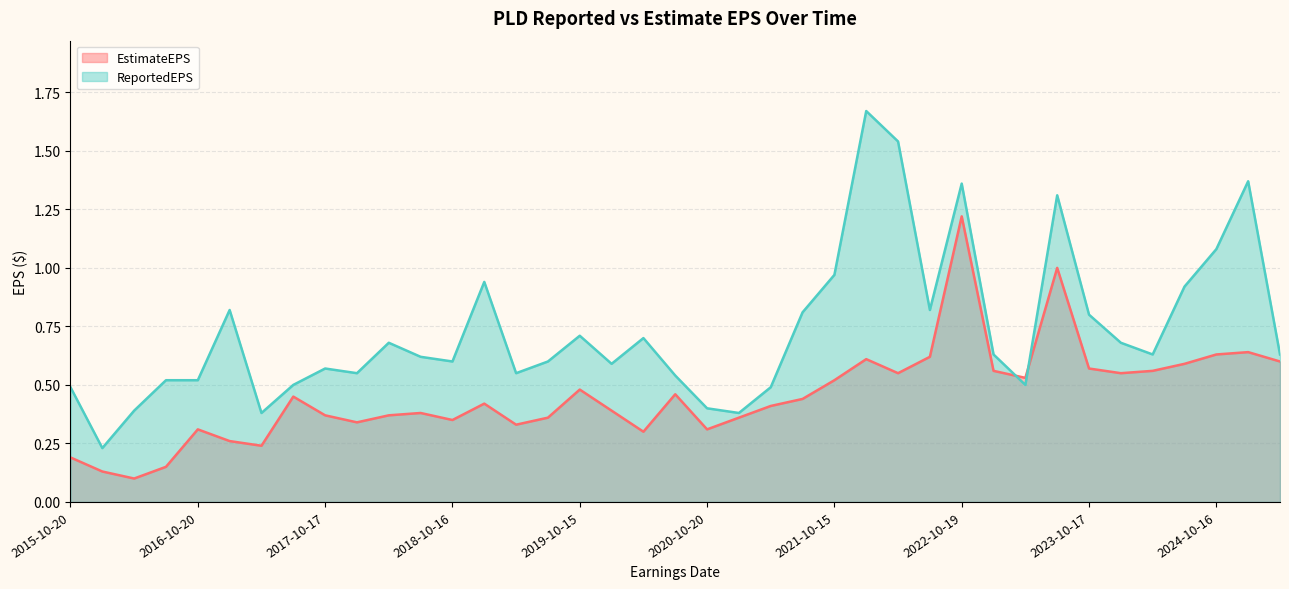

Does the chart display data point markers on the line(s)?

No